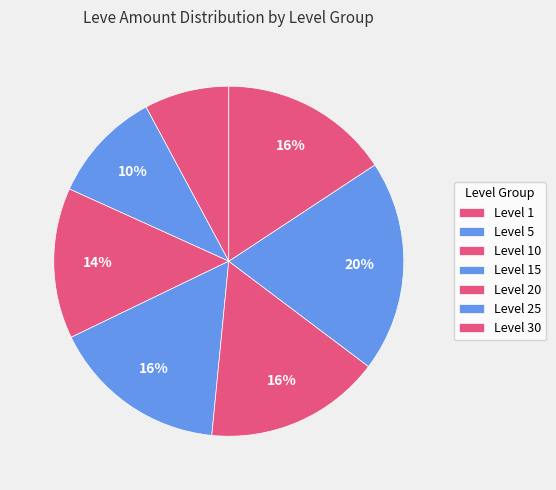

How many slices are in this pie chart?

7